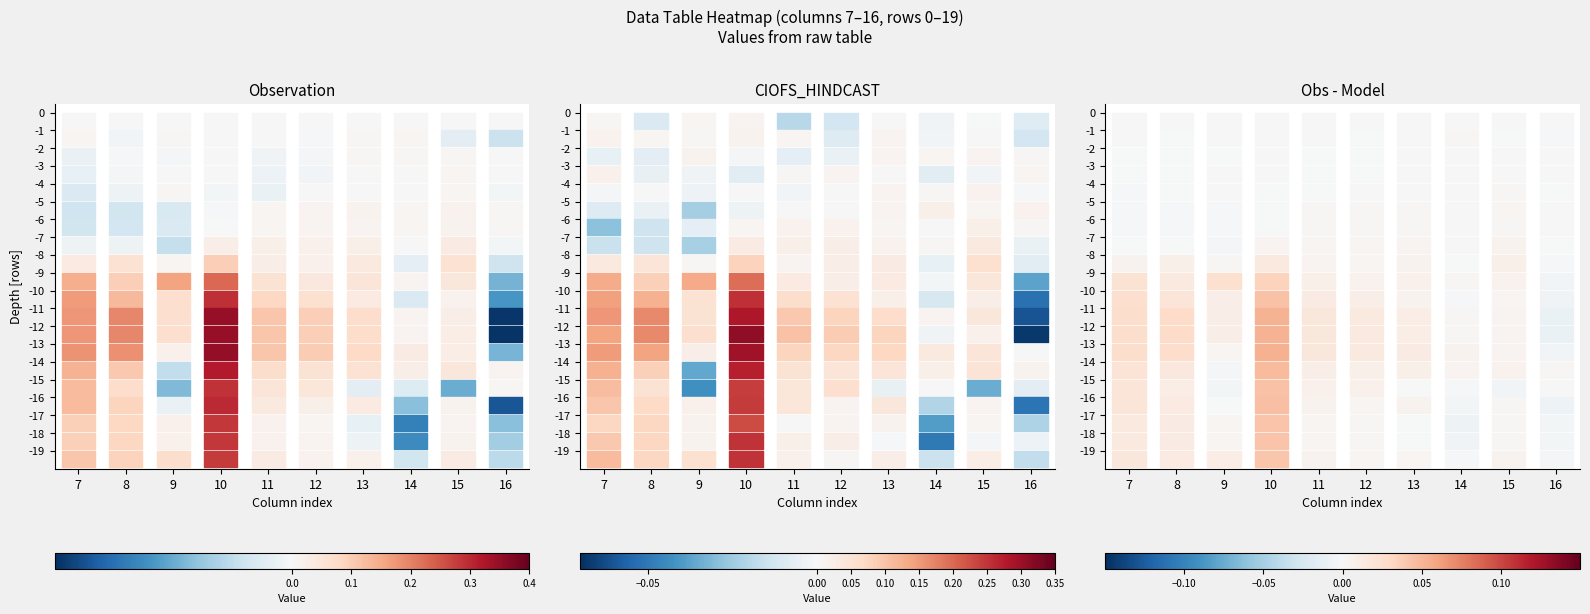

Is the value of 9 at 3 greater than the value of 14 at 13?

No